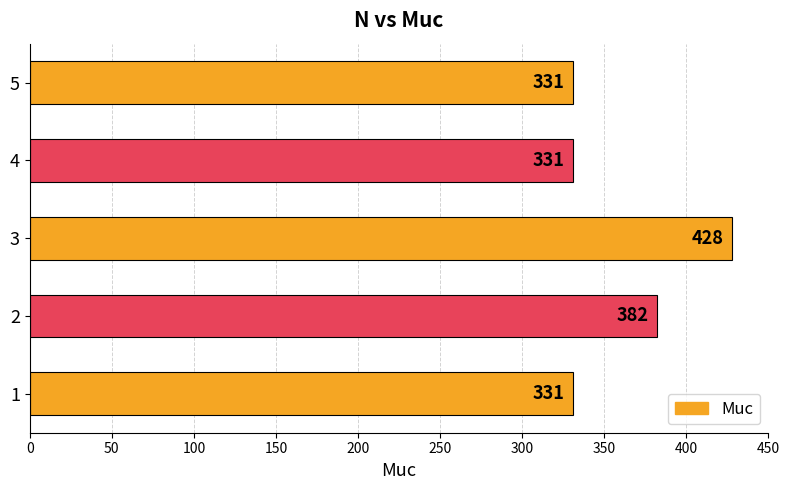

Reading top to bottom, extract all data points from this chart.

331	331	428	382	331